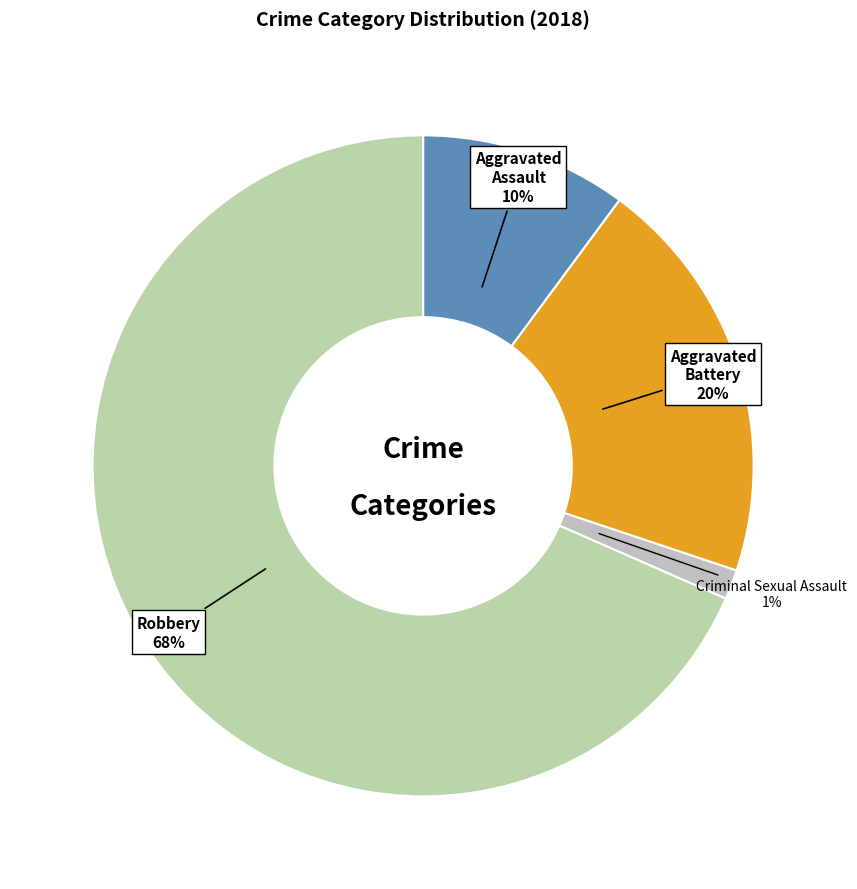

To the nearest percent, what is the difference between the Criminal Sexual Assault and Aggravated Assault slice percentages?

9%